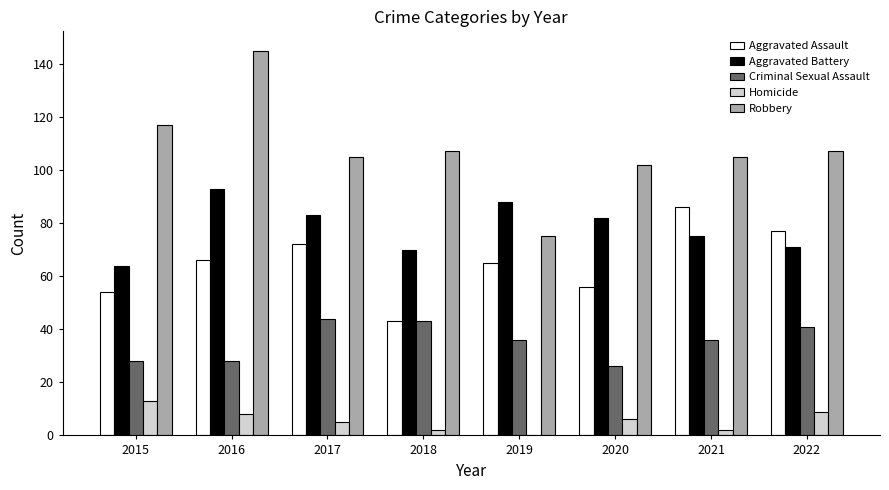

Reading right to left, what are all the values shown in this chart?

Aggravated Assault: 77	86	56	65	43	72	66	54
Aggravated Battery: 71	75	82	88	70	83	93	64
Criminal Sexual Assault: 41	36	26	36	43	44	28	28
Homicide: 9	2	6	0	2	5	8	13
Robbery: 107	105	102	75	107	105	145	117